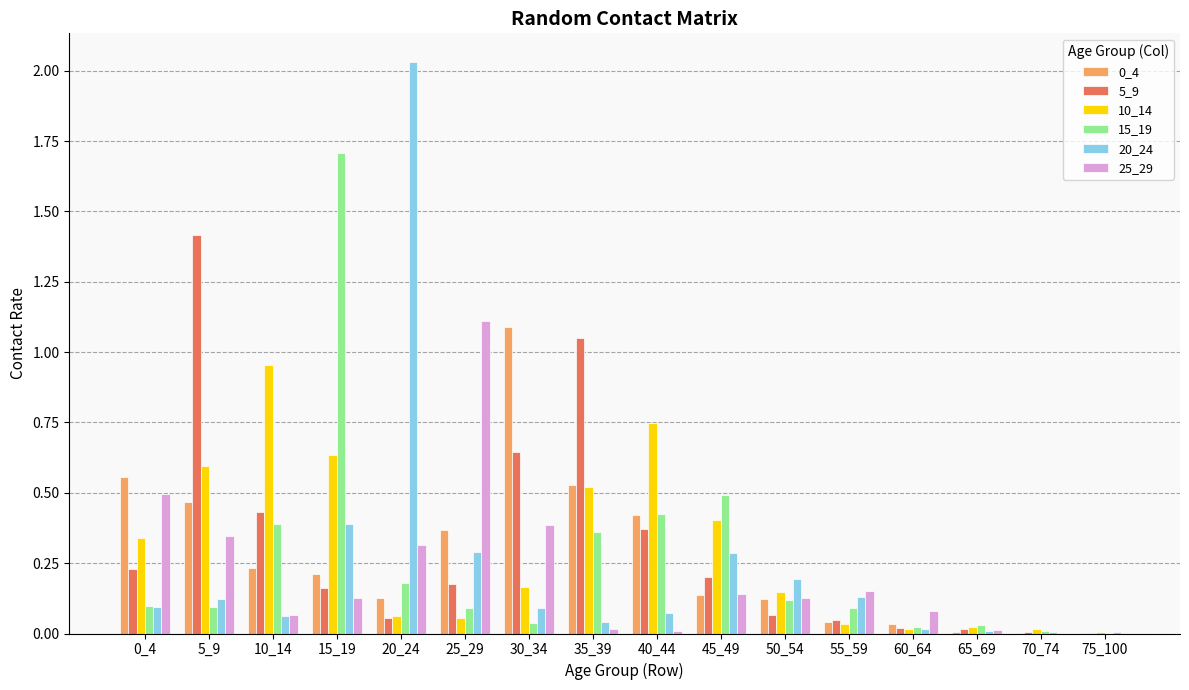

The value of 15_19 at 50_54 is 0.0. True or false?

False